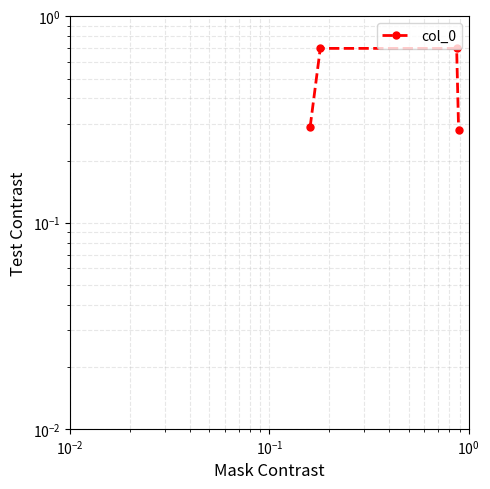

What is the difference between the maximum and minimum values?

0.4